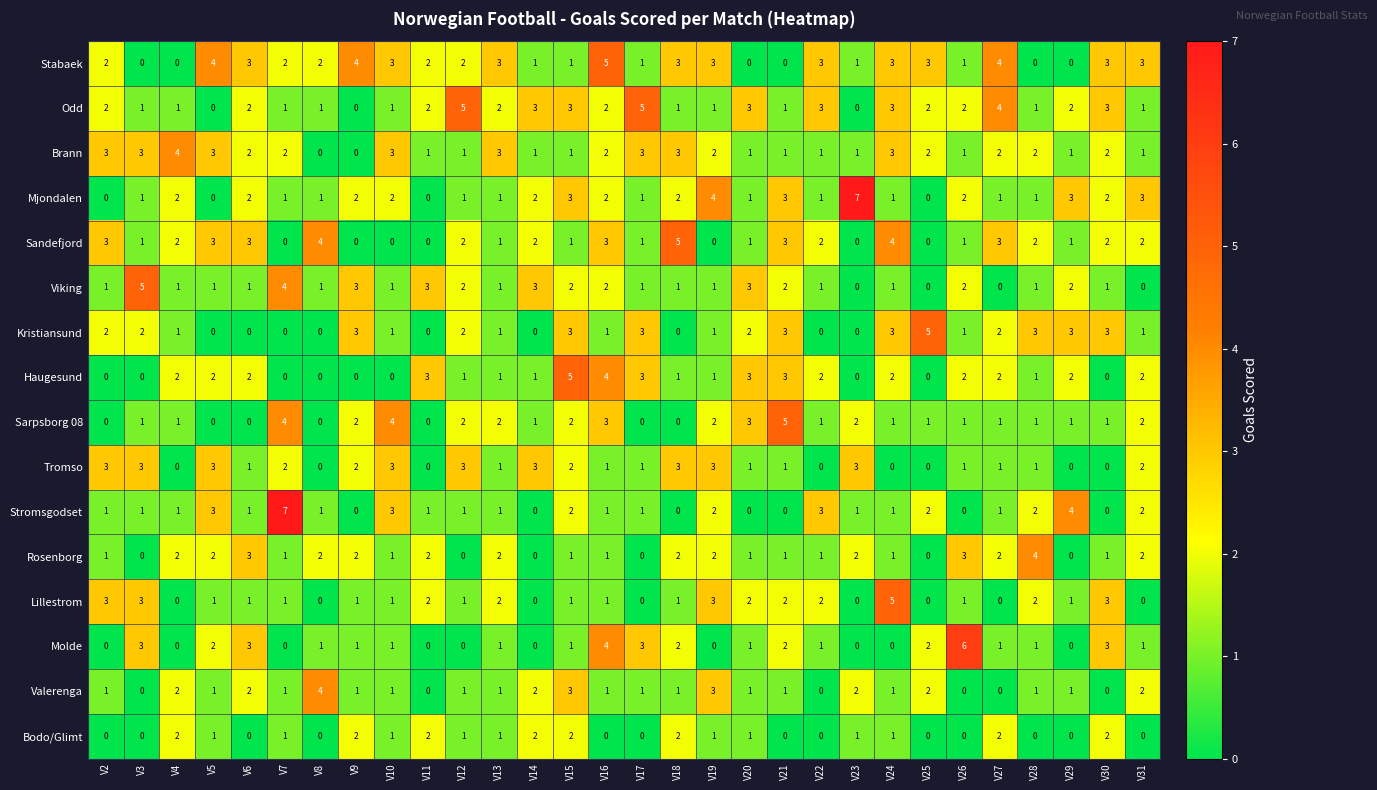

The value of Sarpsborg 08 at V15 is 2. True or false?

True